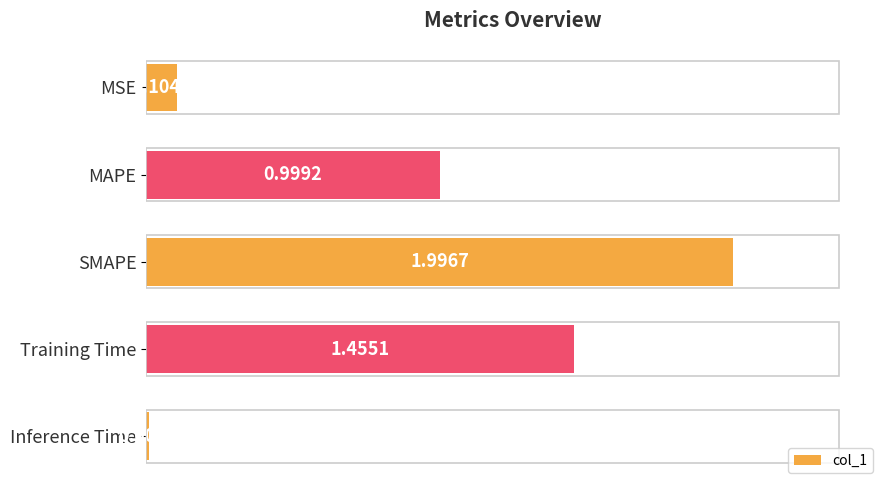

What is the label of the 4th bar from the bottom?

MAPE